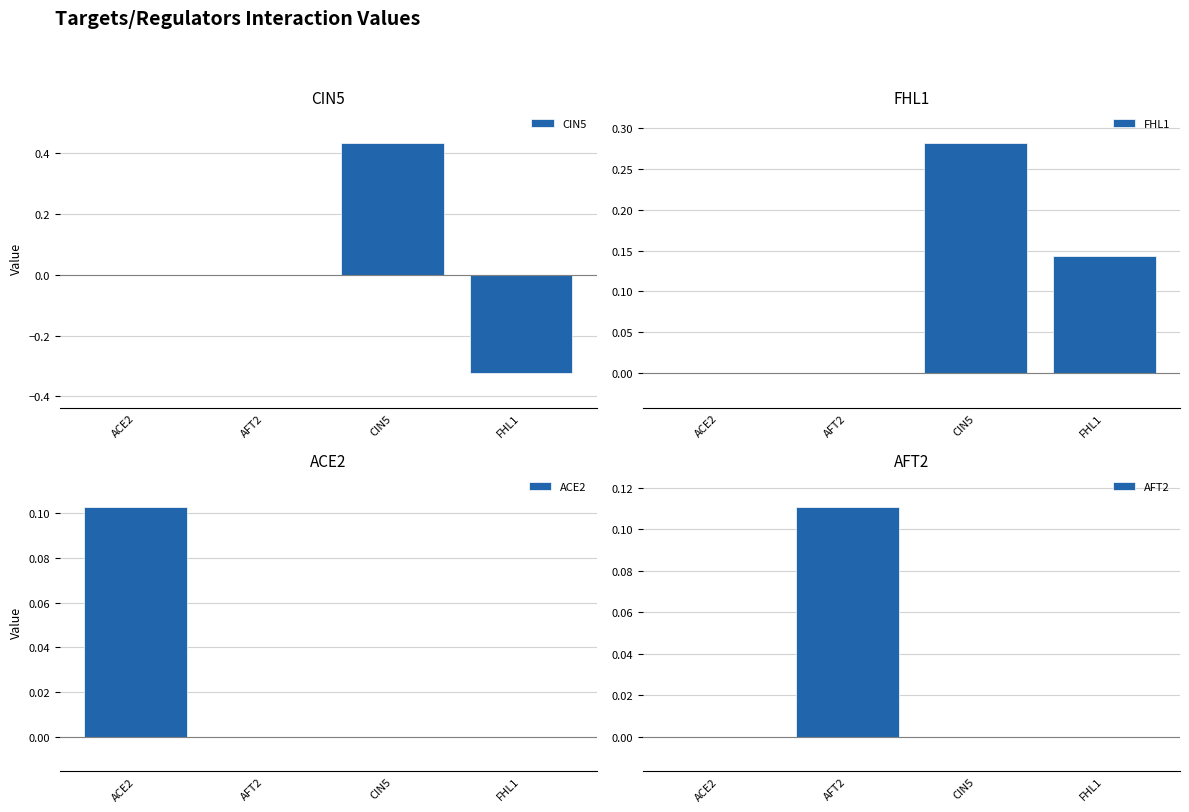

What are all the series names shown in the legend?

CIN5, FHL1, ACE2, AFT2